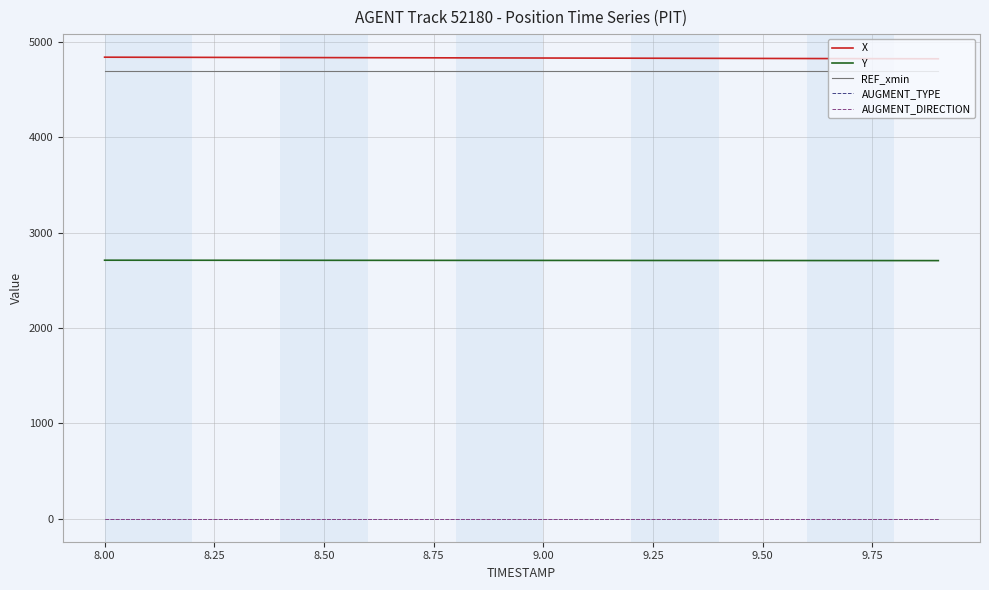

What is the highest value of the REF_xmin series?

4694.6